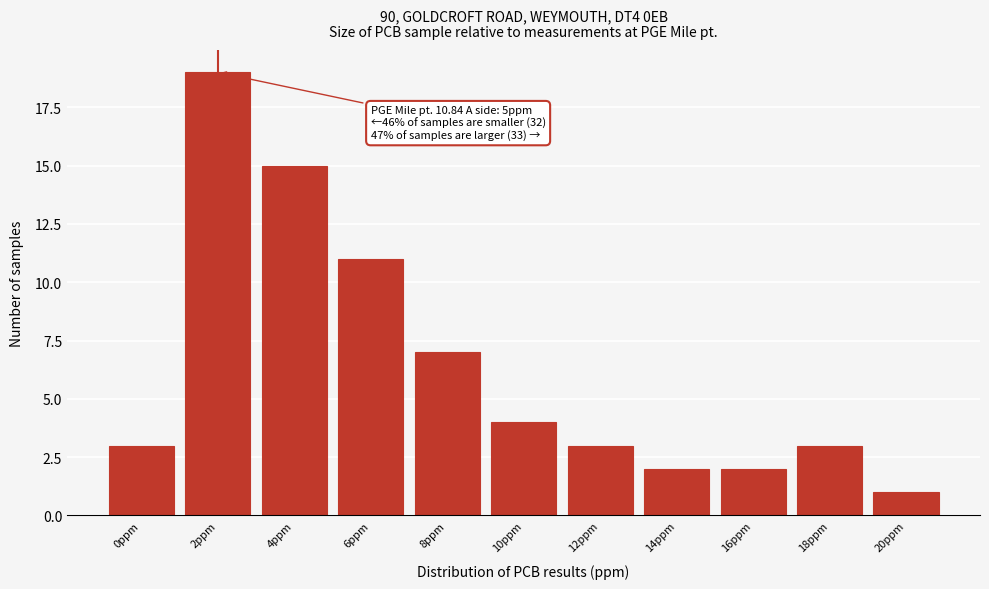

Reading right to left, list all the values displayed in this chart.

20ppm=1	18ppm=3	16ppm=2	14ppm=2	12ppm=3	10ppm=4	8ppm=7	6ppm=11	4ppm=15	2ppm=19	0ppm=3